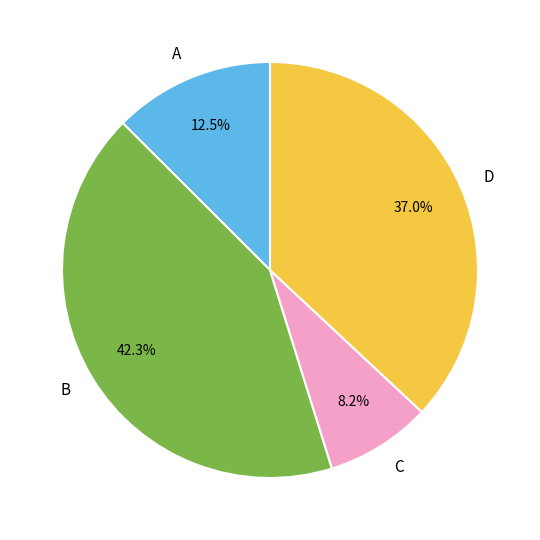

Rank the categories by value from lowest to highest.

C, A, D, B